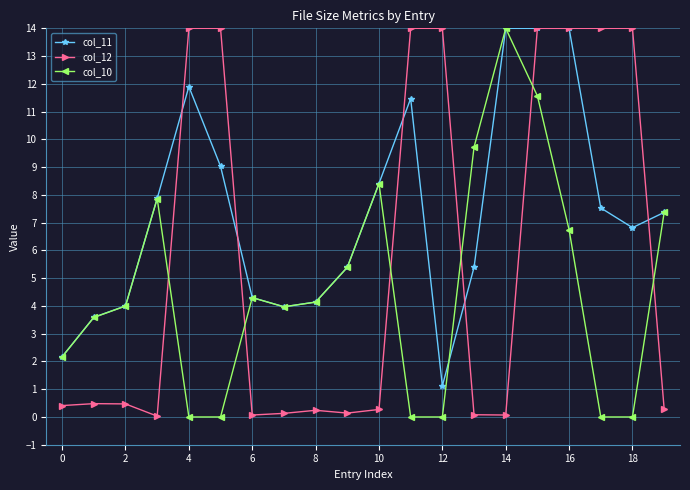

List the series in order of their overall mean, highest first.

col_11, col_12, col_10